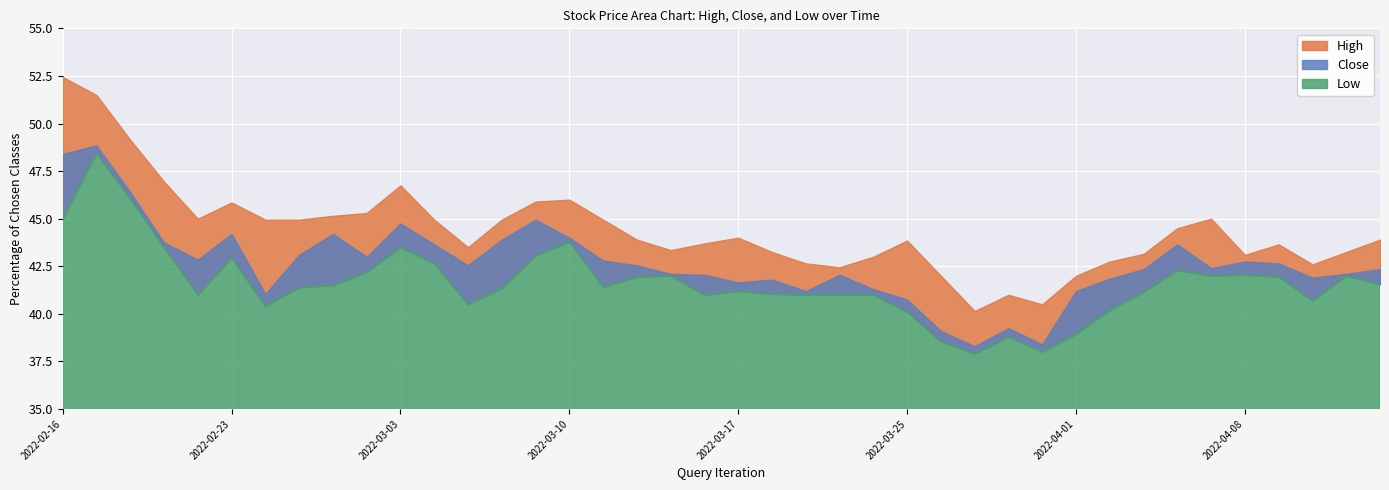

At which category is the sum across all series the highest?

2022-02-17